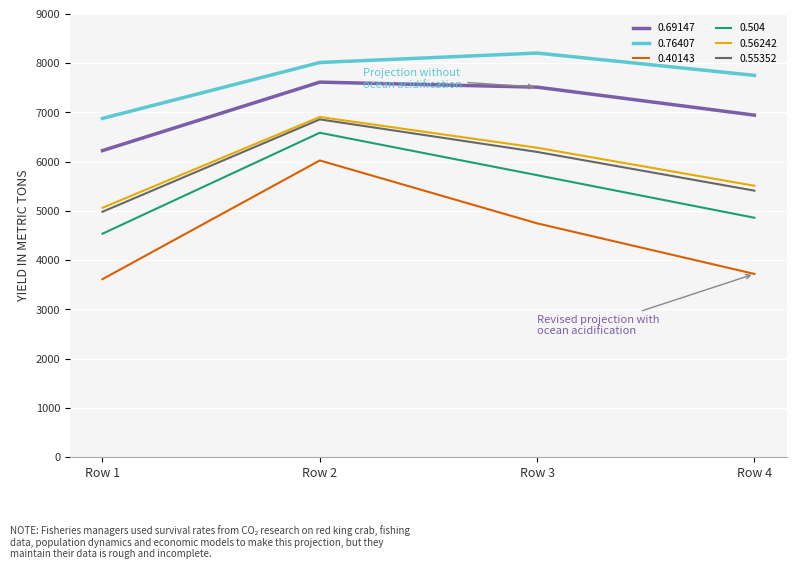

Which series has the largest range (max minus min)?

0.40143